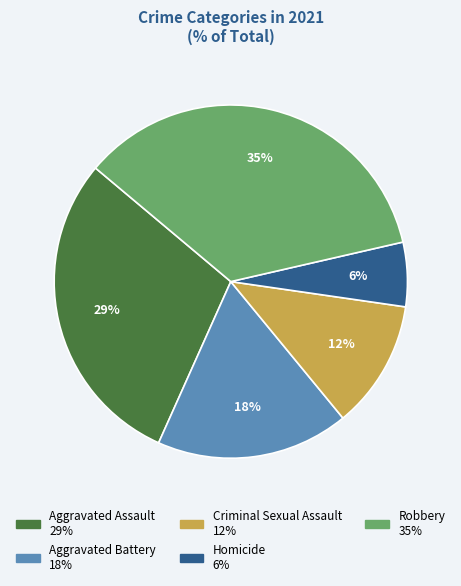

To the nearest percent, what is the difference between the largest and smallest slice percentages?

29%